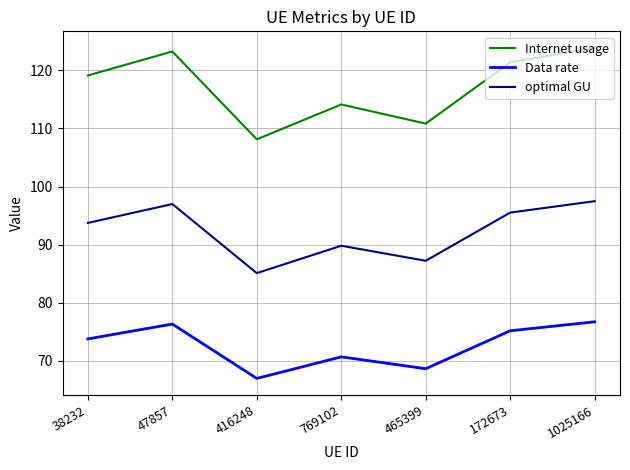

Count the number of categories in the chart.

7